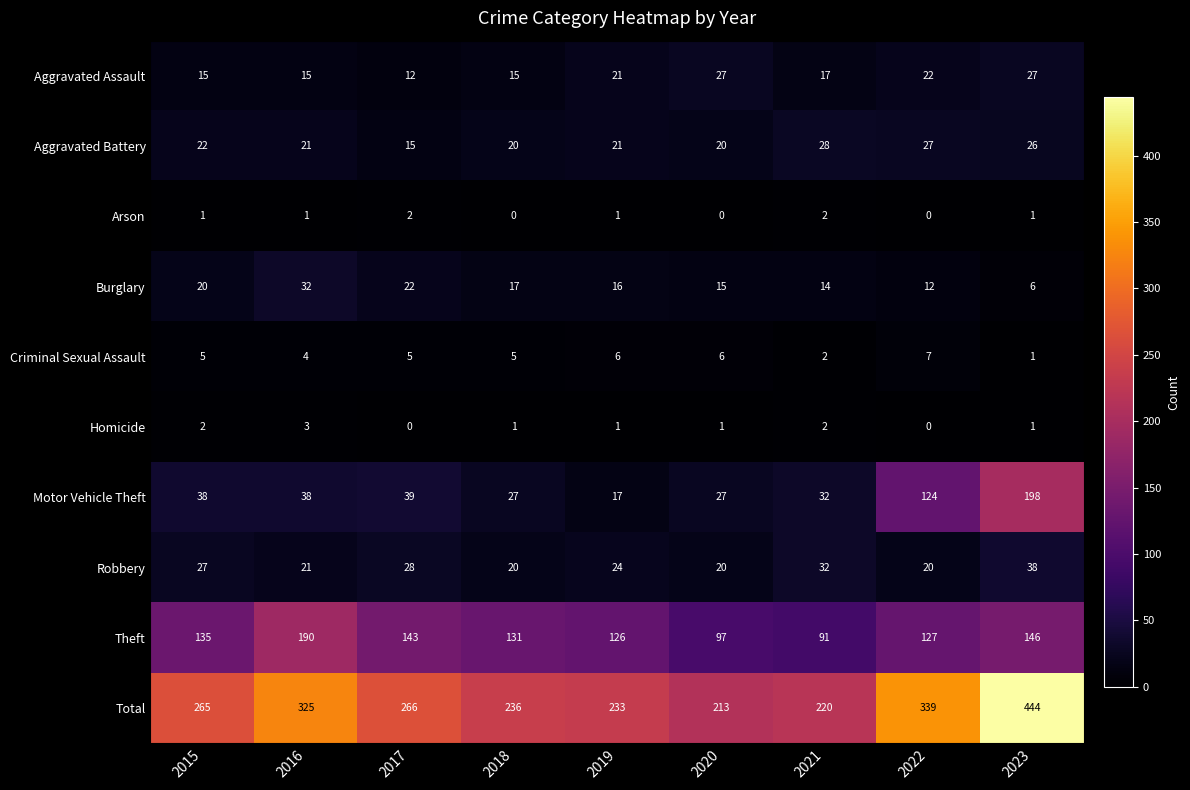

At how many categories does at least one series exceed 348?

1